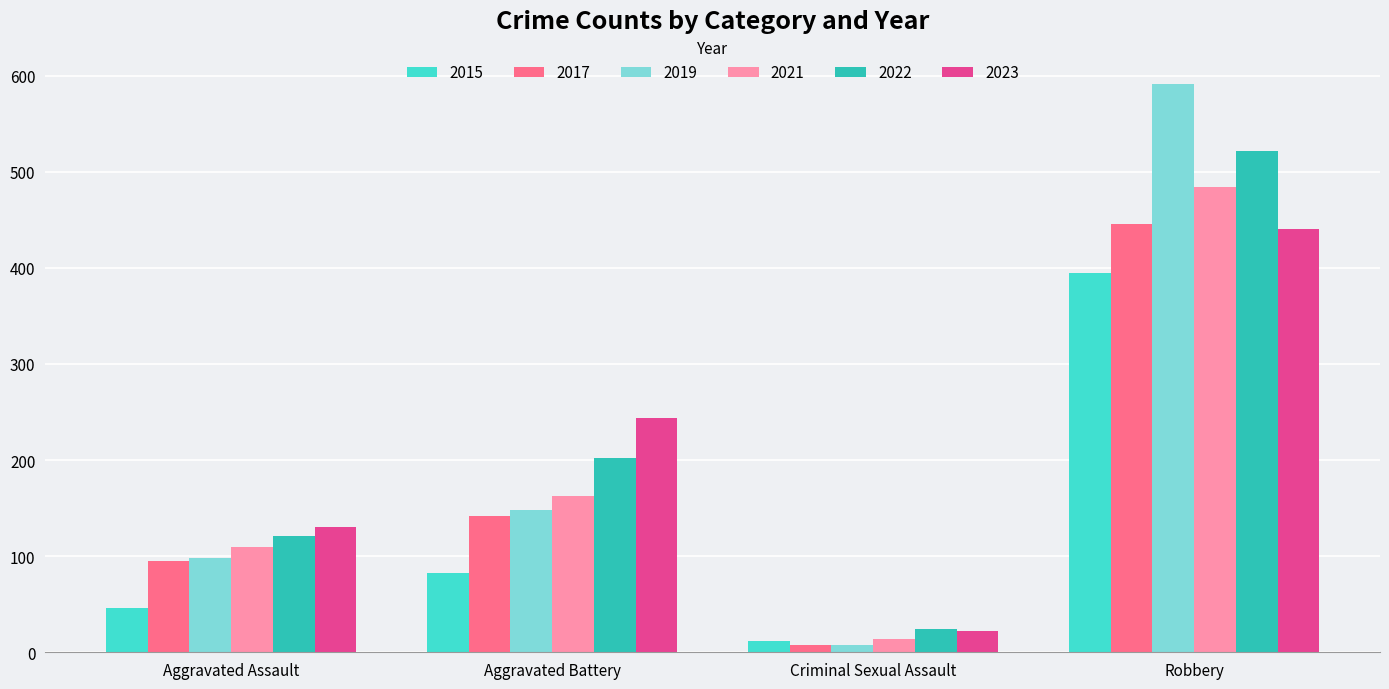

Reading left to right, list all the values displayed in this chart.

2015: Aggravated Assault=46	Aggravated Battery=82	Criminal Sexual Assault=12	Robbery=395
2017: Aggravated Assault=95	Aggravated Battery=142	Criminal Sexual Assault=8	Robbery=446
2019: Aggravated Assault=98	Aggravated Battery=148	Criminal Sexual Assault=8	Robbery=591
2021: Aggravated Assault=110	Aggravated Battery=163	Criminal Sexual Assault=14	Robbery=484
2022: Aggravated Assault=121	Aggravated Battery=202	Criminal Sexual Assault=24	Robbery=521
2023: Aggravated Assault=130	Aggravated Battery=244	Criminal Sexual Assault=22	Robbery=440